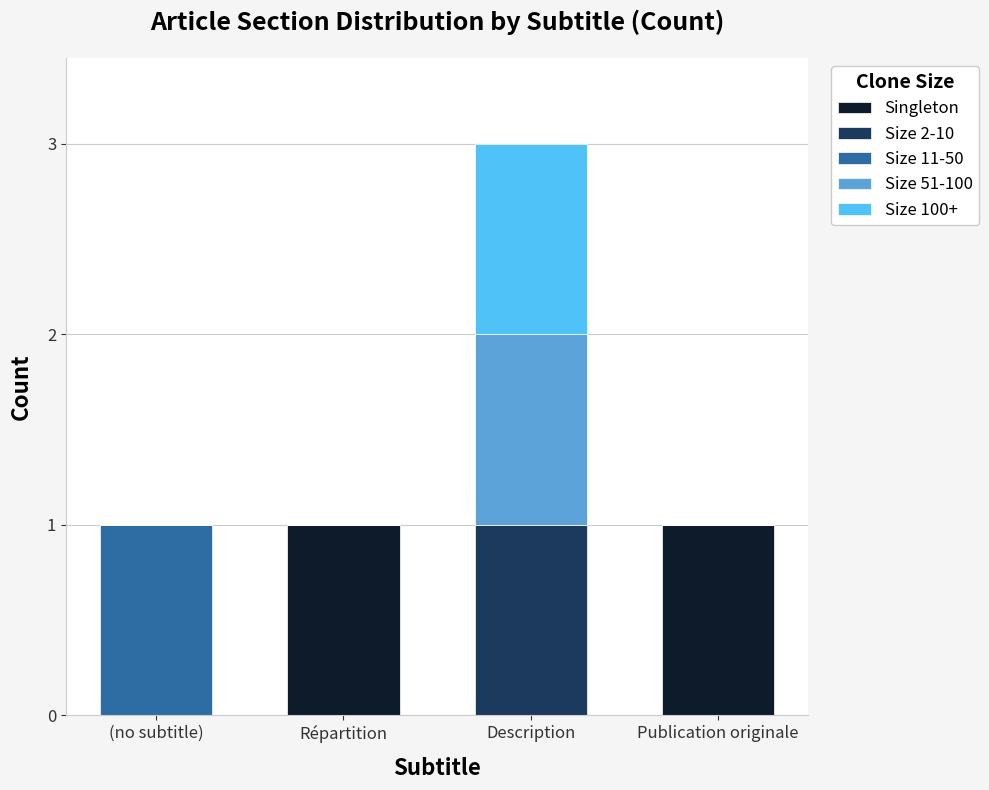

What is the total value across all series at Description?

3